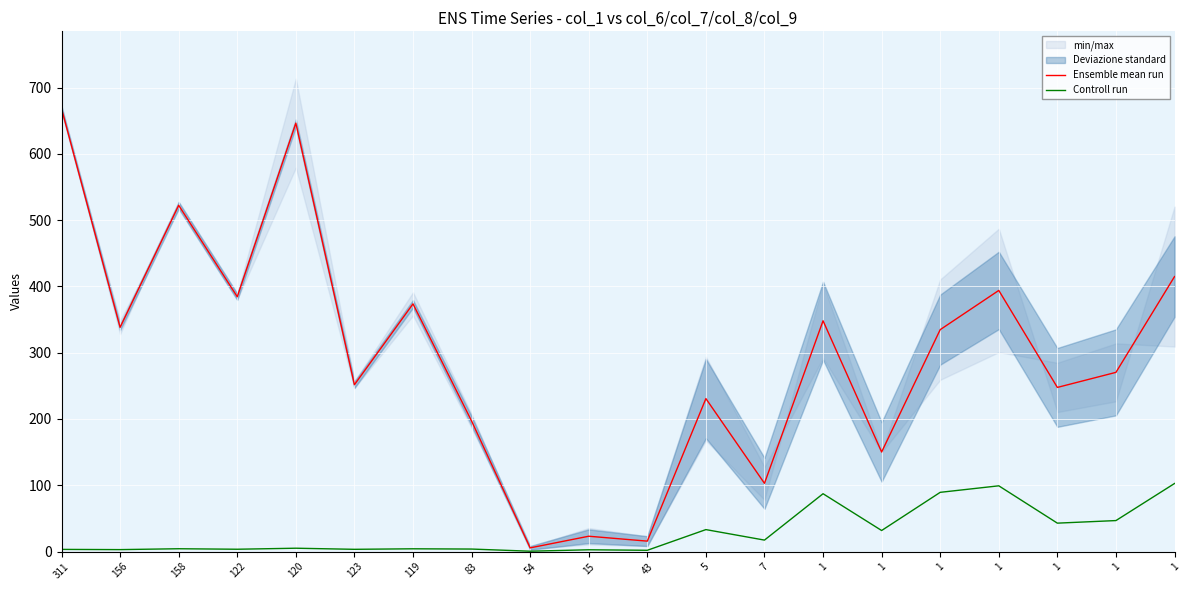

How many interior local peaks does the Ensemble mean run series have?

7